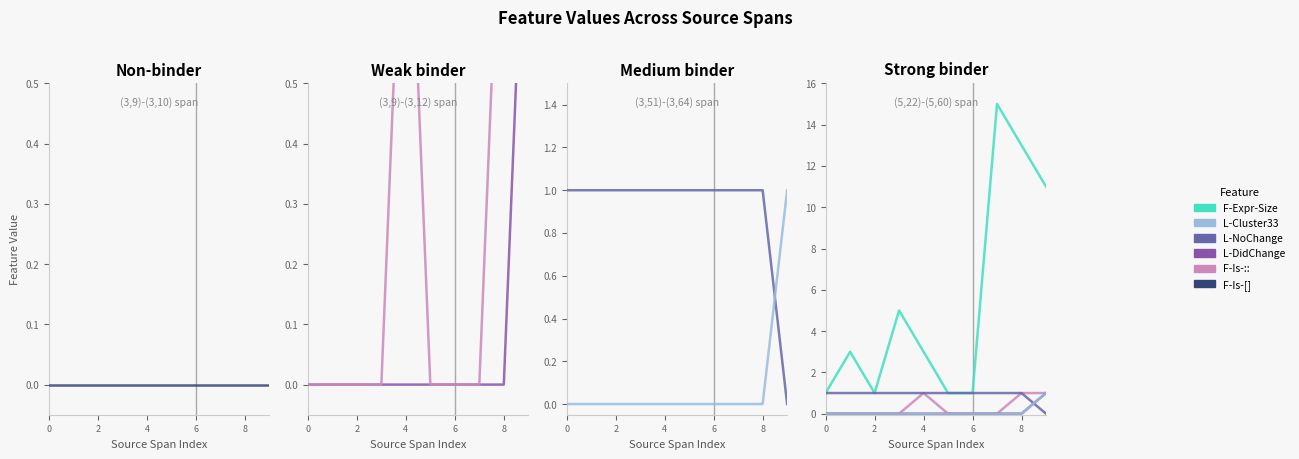

True or false: L-DidChange and F-Is-[] intersect in this chart.

False